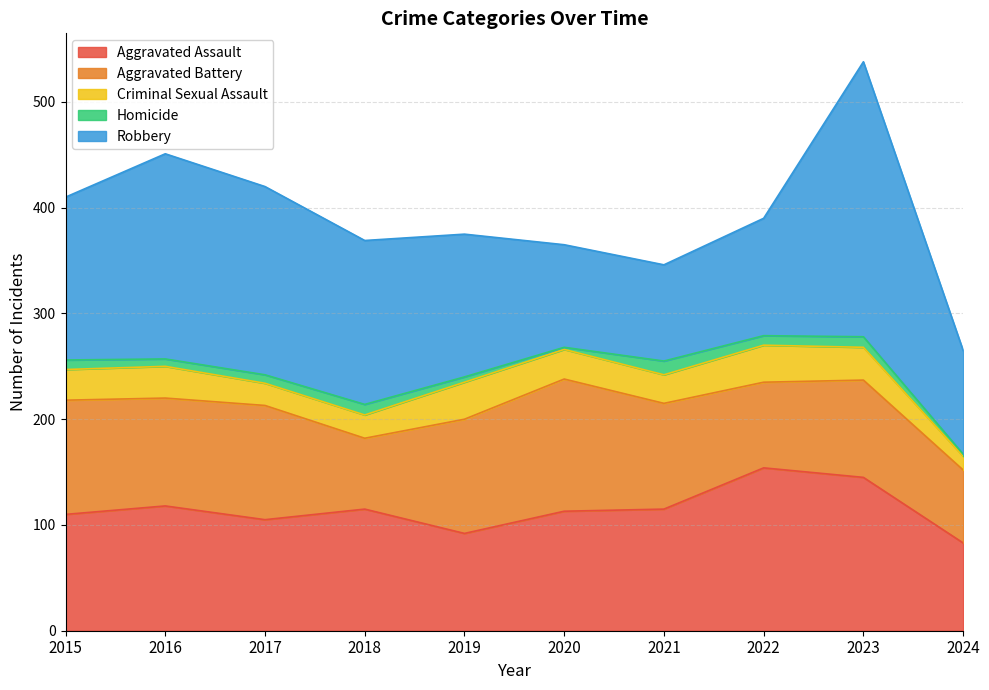

At which label does Criminal Sexual Assault first exceed 29?

2016